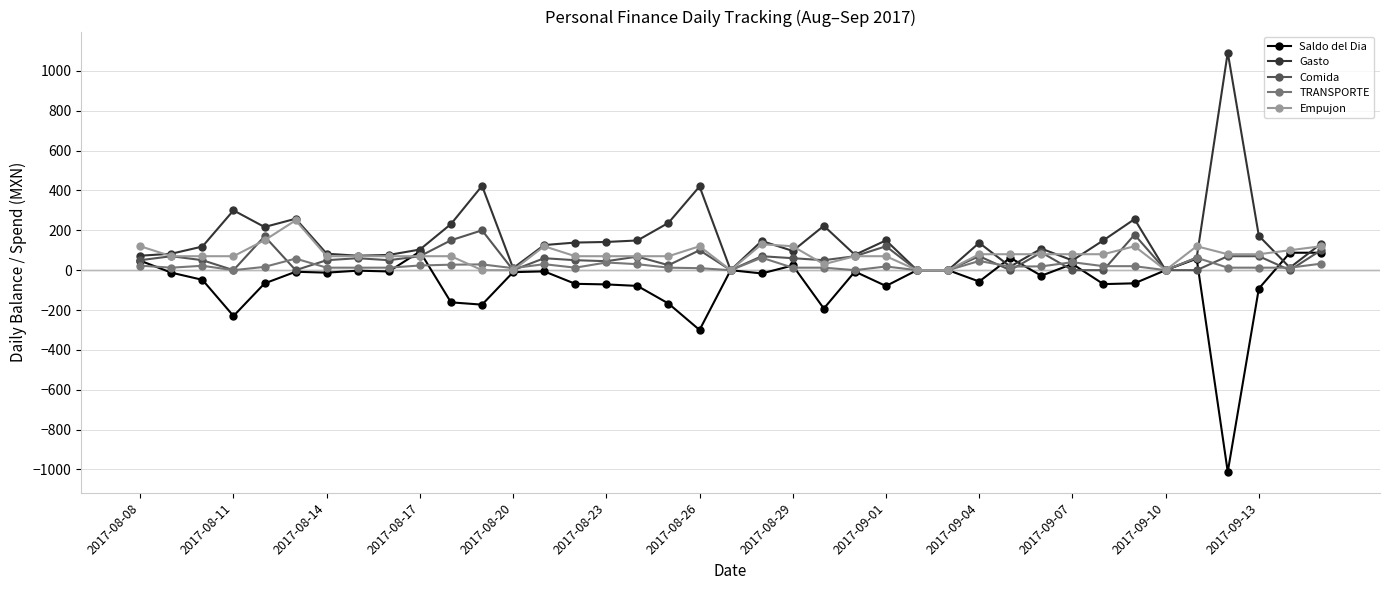

How many values in the Empujon series are below 70?

7